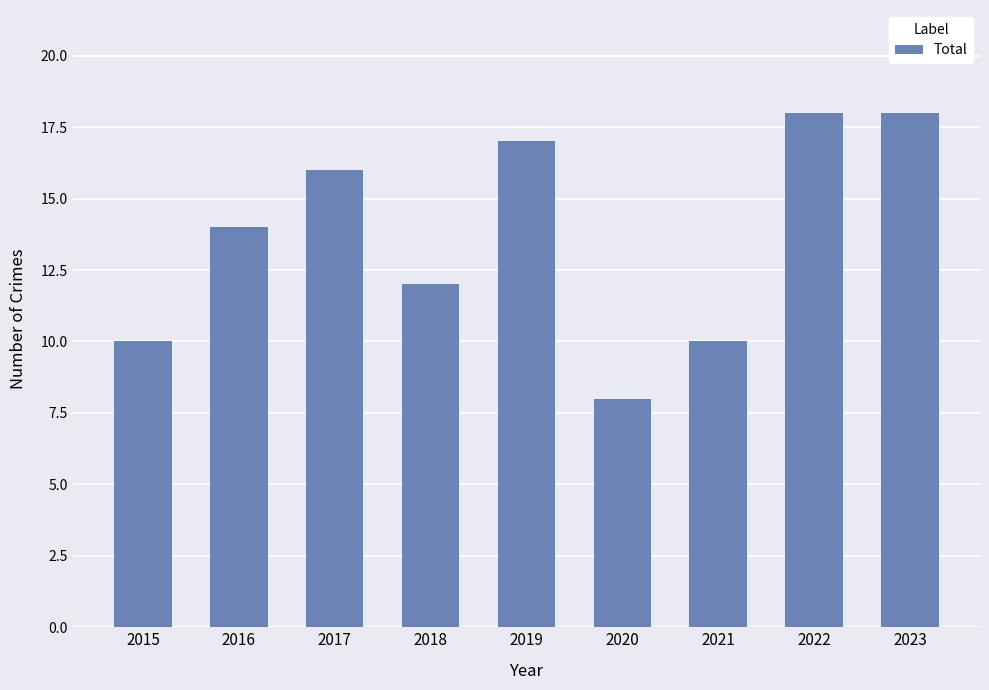

What is the difference between the maximum and minimum values?

10